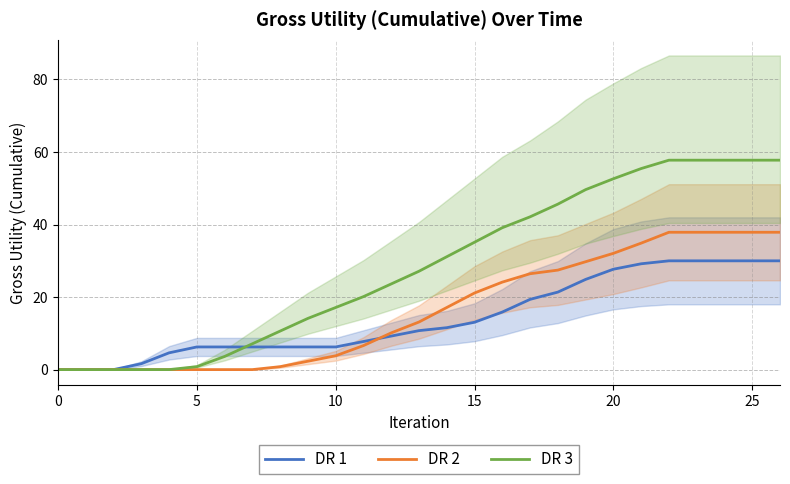

At 13, list the series in order from largest to smallest.

DR 3, DR 2, DR 1